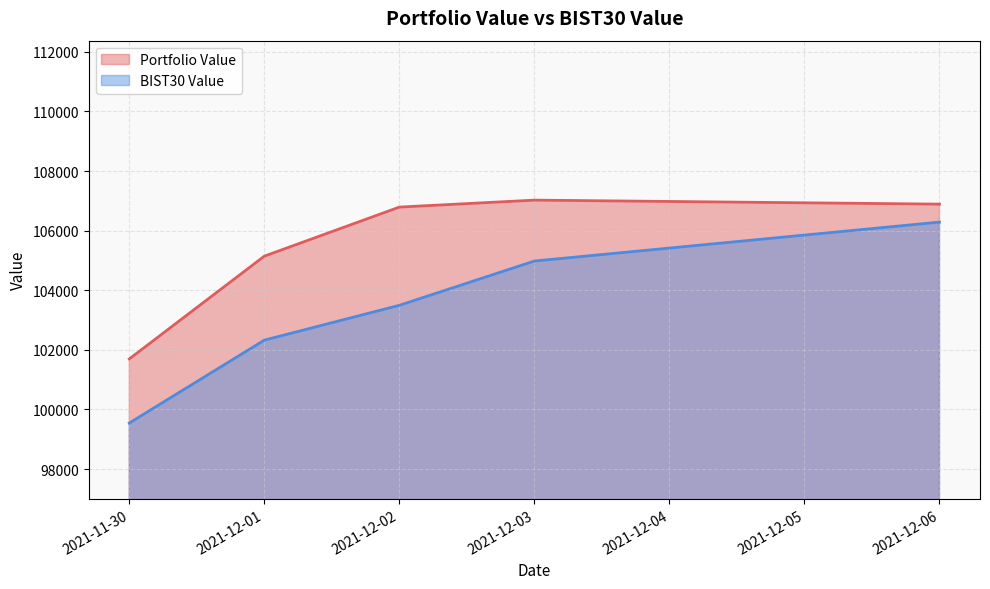

Between 2021-12-01 and 2021-12-06, which is larger?

2021-12-06